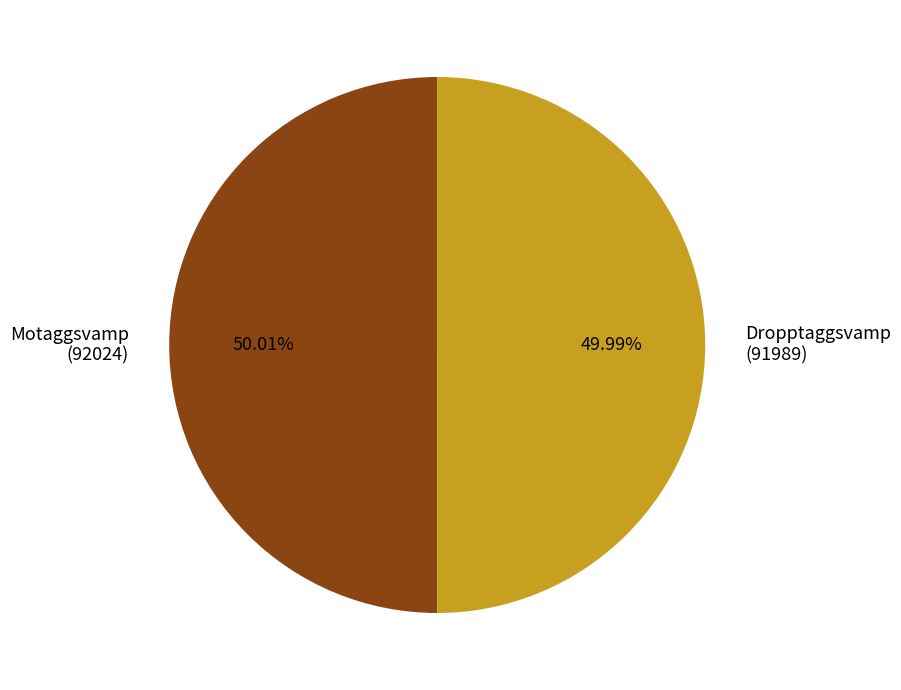

What is the ratio of the value at Dropptaggsvamp (91989) to the value at Motaggsvamp (92024)?

1.0